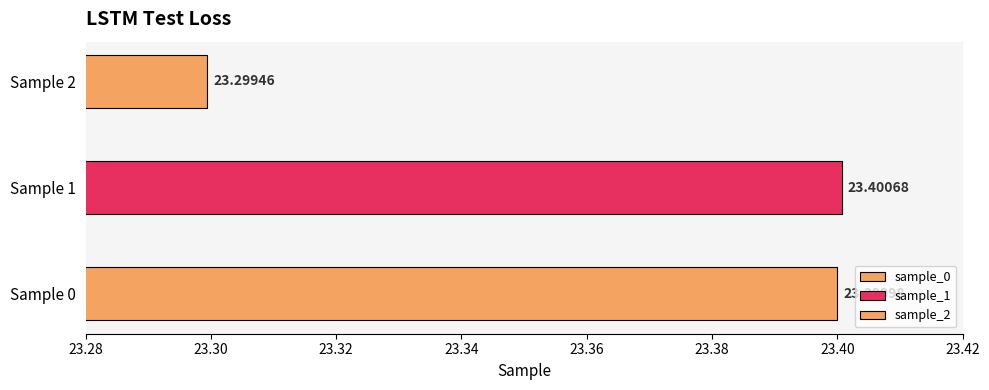

True or false: the data shows 23.4 at 1.

True